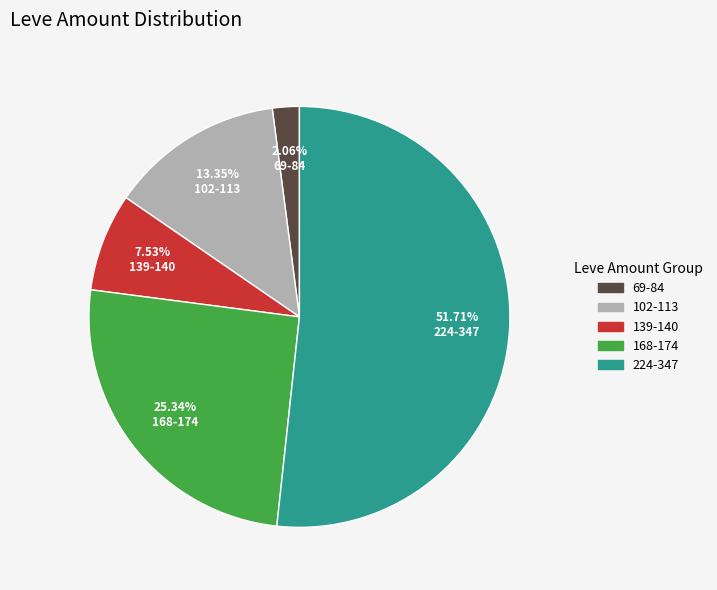

Between 224-347 and 69-84, which is larger?

224-347